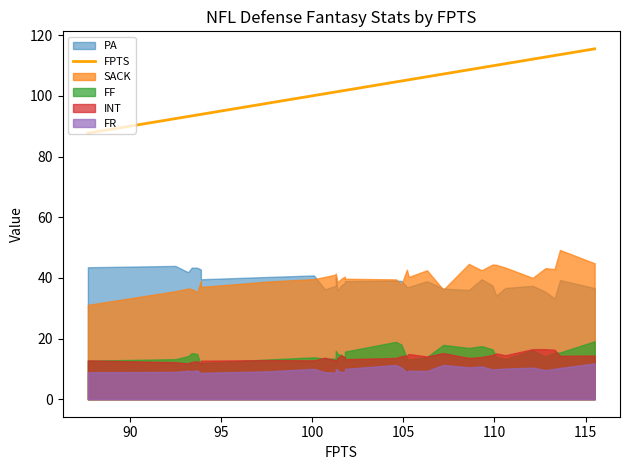

True or false: the data has more than 2 interior local peaks.

False